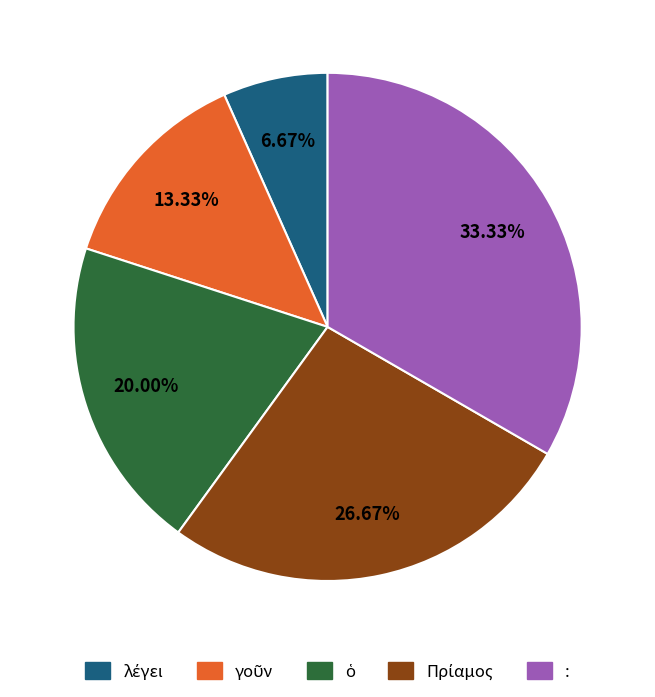

To the nearest percent, what is the average slice percentage?

20%